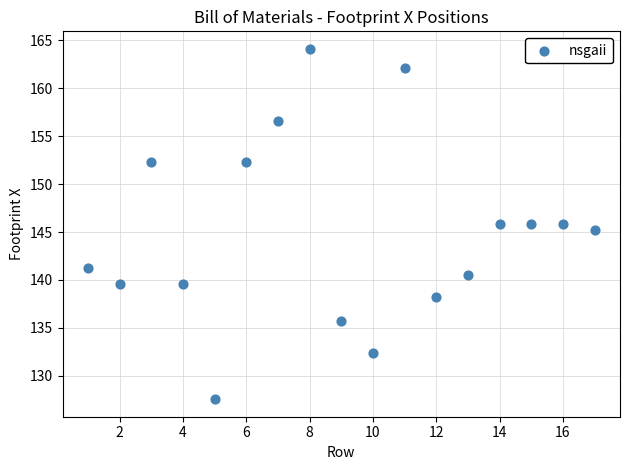

What is the range of Y values (max minus min)?

36.6